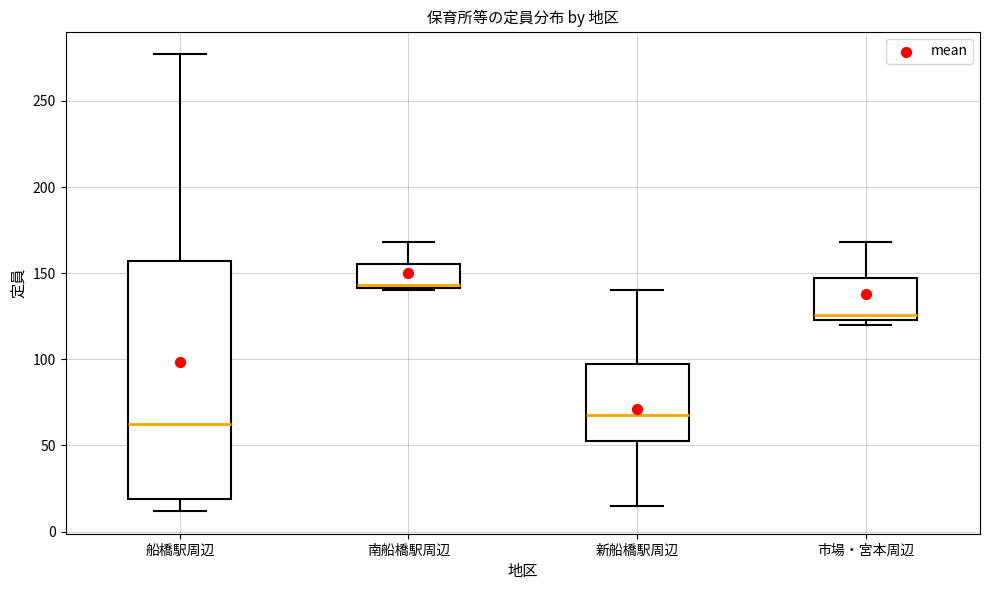

Reading left to right, read every box against the y-axis: the position of its median line, the range the box covers, and the ends of its whiskers. The values are not printed on the chart, so give them approximately, as read against the axis.

船橋駅周辺: median 65, box 20 to 155, whiskers 10 to 275
南船橋駅周辺: median 145, box 140 to 155, whiskers 140 to 170
新船橋駅周辺: median 70, box 55 to 100, whiskers 15 to 140
市場・宮本周辺: median 125 (just above the box's lower edge), box 125 to 145, whiskers 120 to 170